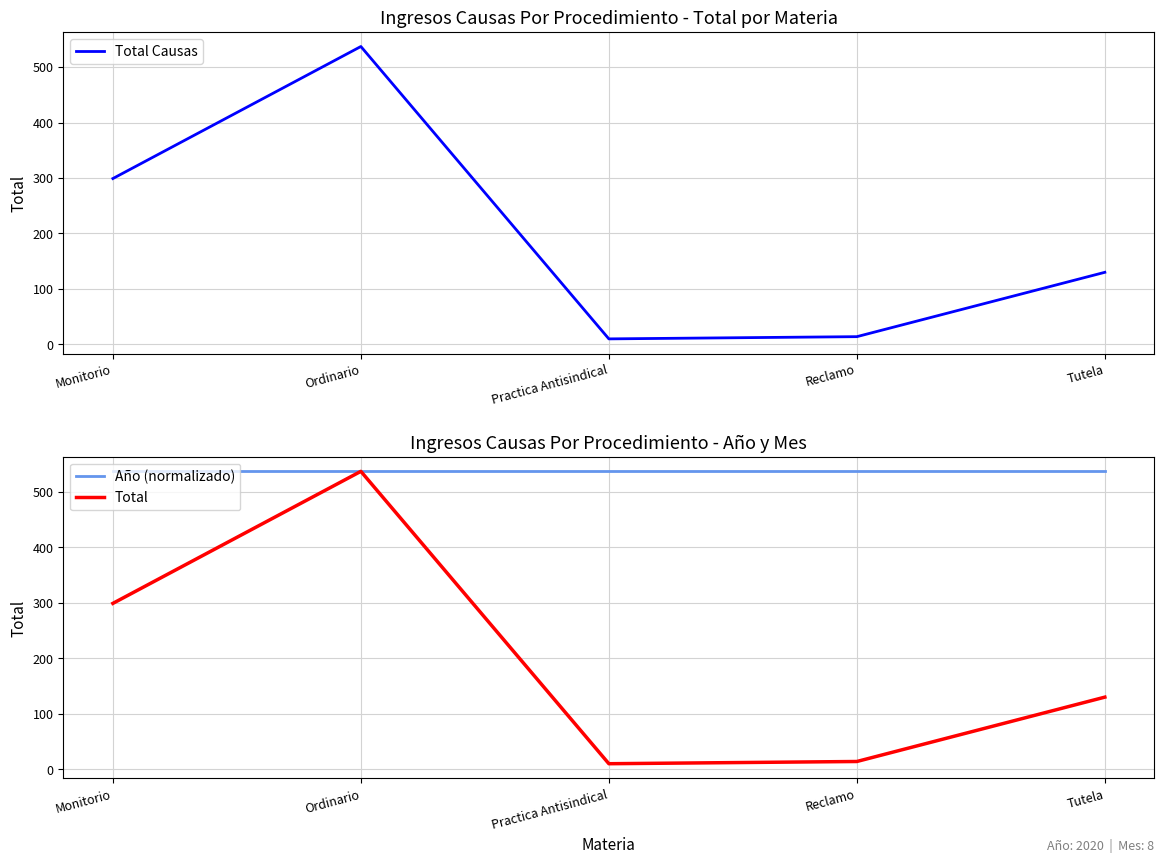

What is the total value across all series at Tutela?

797